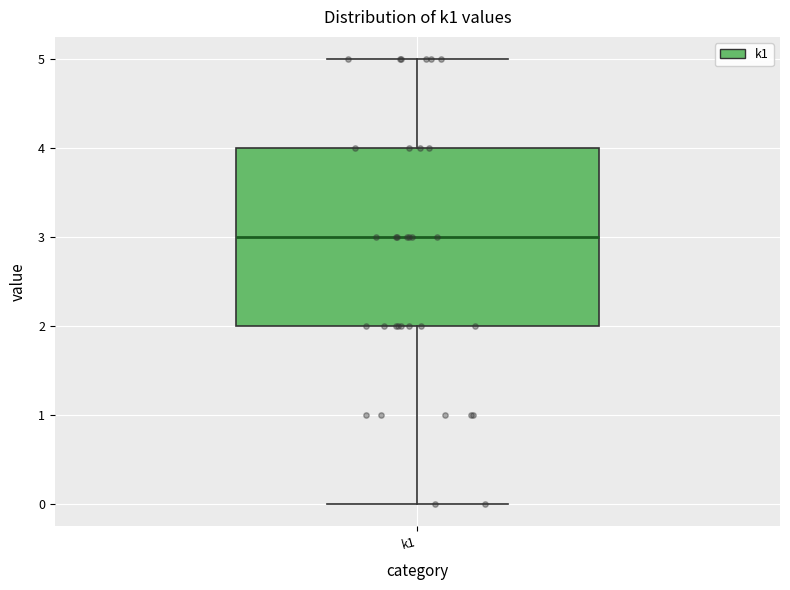

Read this box plot against the y-axis: the position of the median line, the range covered by the box, and the ends of both whiskers. The values are not printed on the chart, so give them approximately, as read against the axis.

median 3, box 2 to 4, whiskers 0 to 5